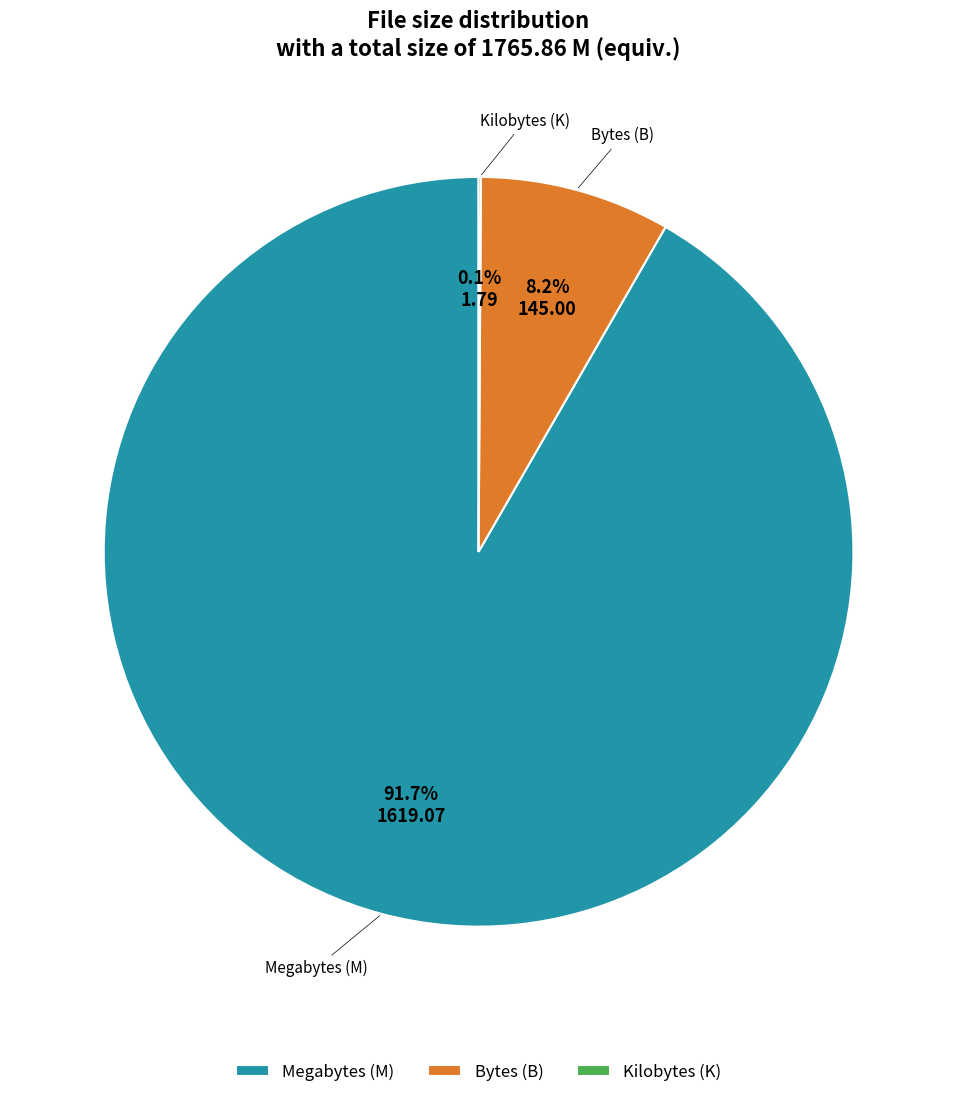

Between Bytes (B) and Megabytes (M), which is larger?

Megabytes (M)